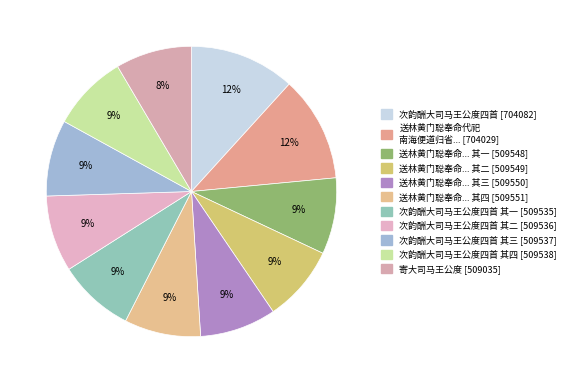

Which slice is the largest?

次韵酬大司马王公度四首